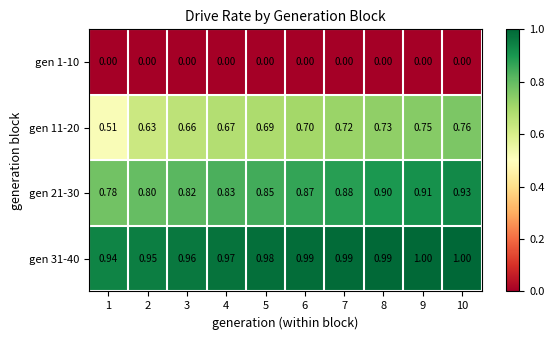

Which series has the largest total across all categories?

gen 31-40